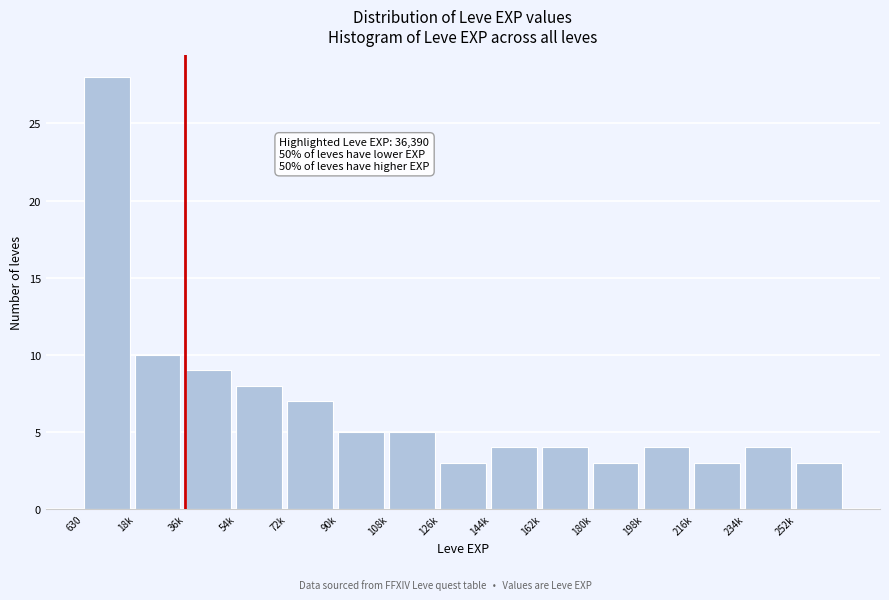

Reading left to right, transcribe all the data shown in this chart.

28	10	9	8	7	5	5	3	4	4	3	4	3	4	3